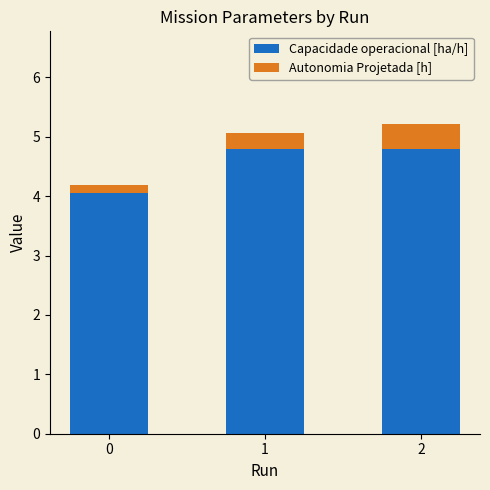

What is the maximum value for Capacidade operacional [ha/h]?

4.8